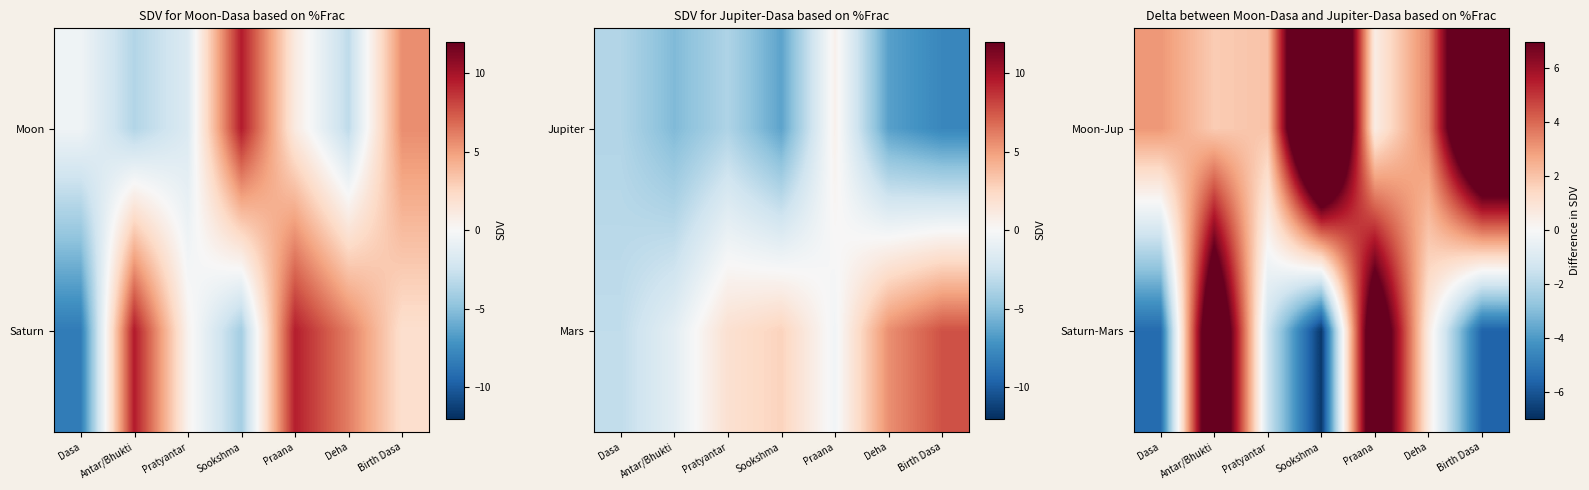

Reading right to left, transcribe all the data shown in this chart.

Moon-Jup: Birth Dasa=13.4	Deha=3.4	Praana=0.5	Sookshma=15.9	Pratyantar=2.0	Antar/Bhukti=1.8	Dasa=3.1
Saturn-Mars: Birth Dasa=-5.6	Deha=0.6	Praana=9.8	Sookshma=-6.8	Pratyantar=-1.4	Antar/Bhukti=10.7	Dasa=-5.4